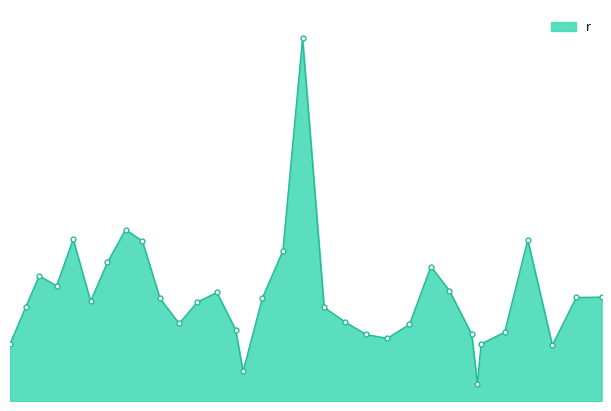

Does the chart have visible grid lines?

No